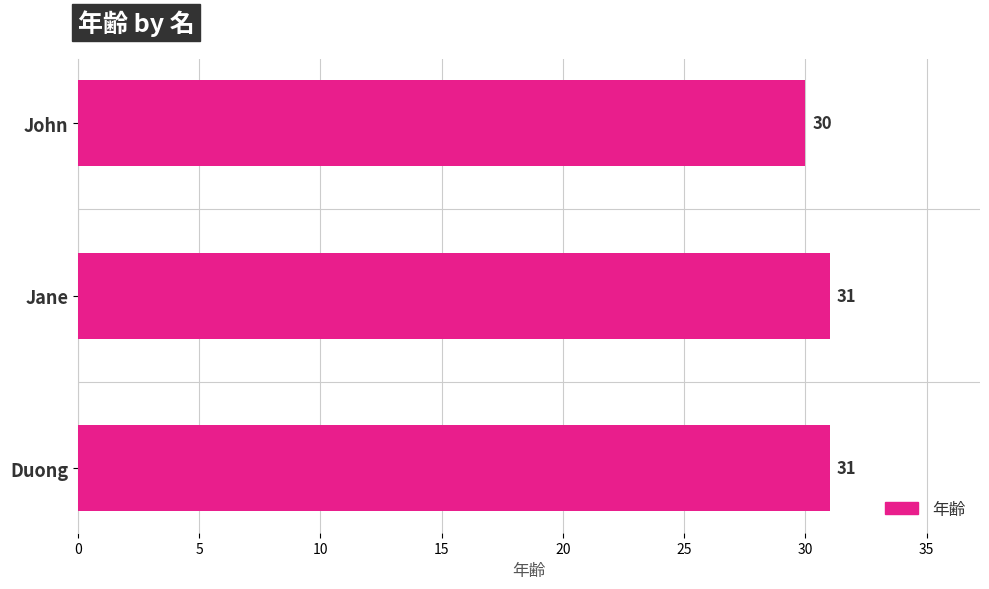

What is the label of the 3rd bar from the top?

Duong